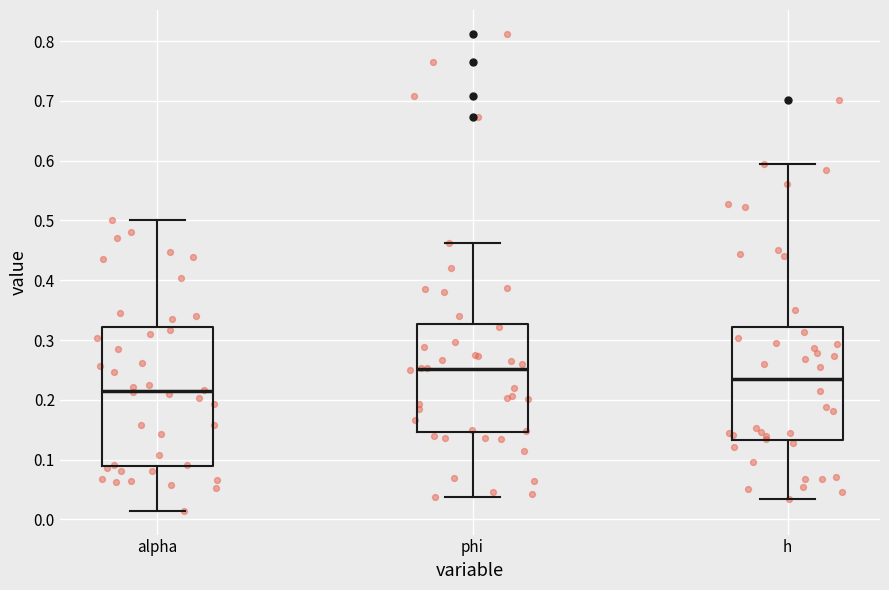

Reading left to right, transcribe this box plot: for each box, give where its median line is, the range the box spans, and where its two whiskers end, as read against the y-axis. The values are not printed on the chart, so give them approximately, as read against the axis.

alpha: median 0.21, box 0.09 to 0.32, whiskers 0.01 to 0.50
phi: median 0.25, box 0.15 to 0.33, whiskers 0.04 to 0.46
h: median 0.24, box 0.13 to 0.32, whiskers 0.03 to 0.59